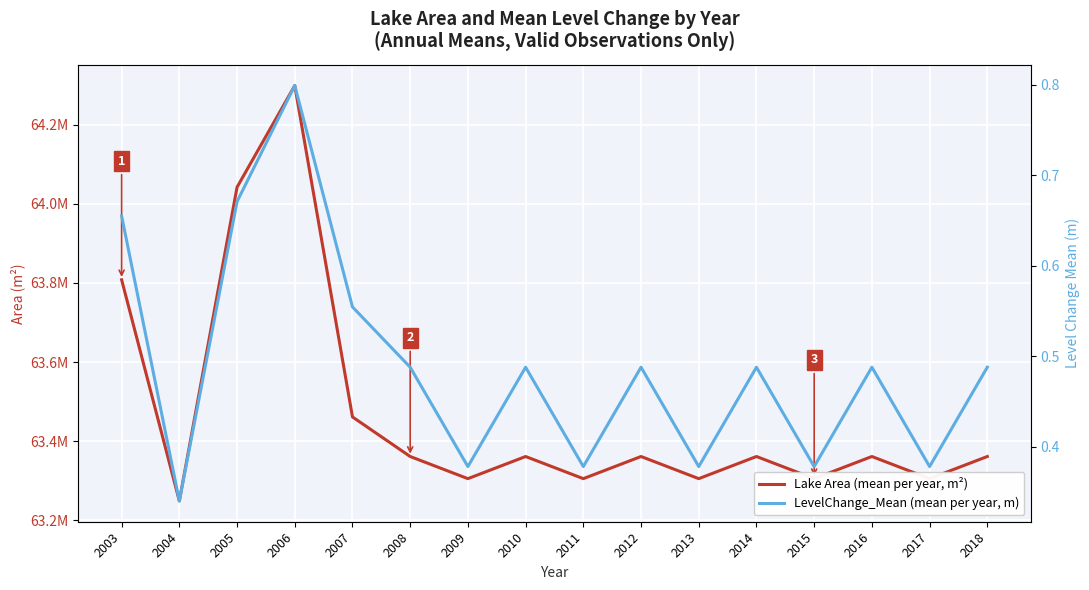

Reading left to right, extract all data points from this chart.

Lake Area (mean per year, m²): 2003=63807750.0	2004=63248850.0	2005=64041840.0	2006=64298590.0	2007=63461220.0	2008=63361210.0	2009=63305230.0	2010=63361210.0	2011=63305230.0	2012=63361210.0	2013=63305230.0	2014=63361210.0	2015=63305230.0	2016=63361210.0	2017=63305230.0	2018=63361210.0
LevelChange_Mean (mean per year, m): 2003=0.7	2004=0.3	2005=0.7	2006=0.8	2007=0.6	2008=0.5	2009=0.4	2010=0.5	2011=0.4	2012=0.5	2013=0.4	2014=0.5	2015=0.4	2016=0.5	2017=0.4	2018=0.5